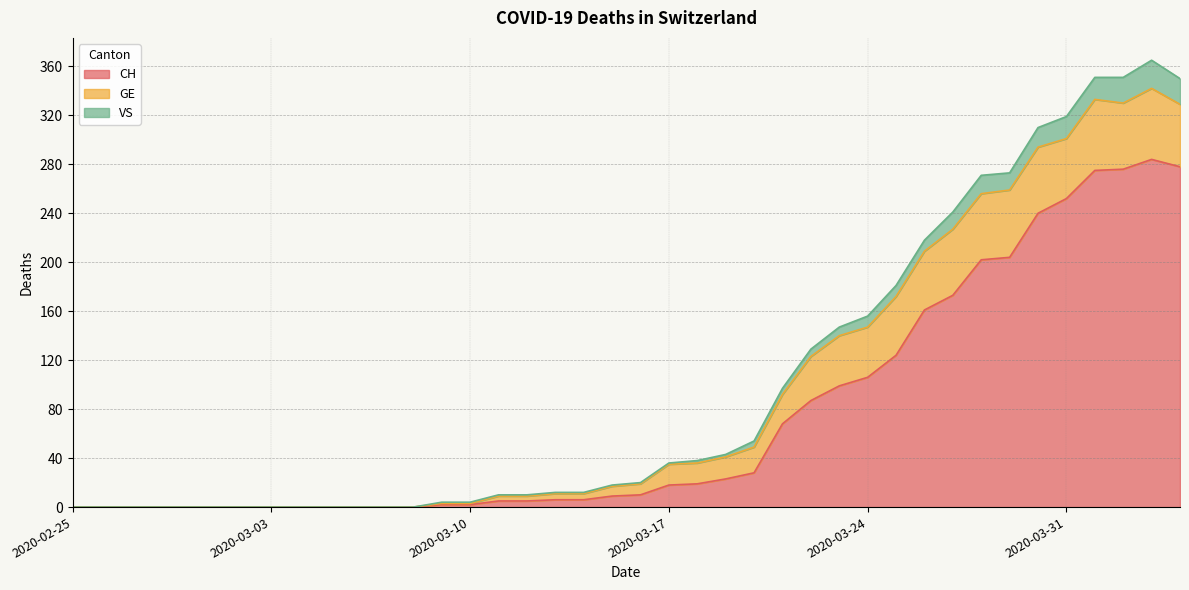

What is the label of the 14th point from the right?

2020-03-22